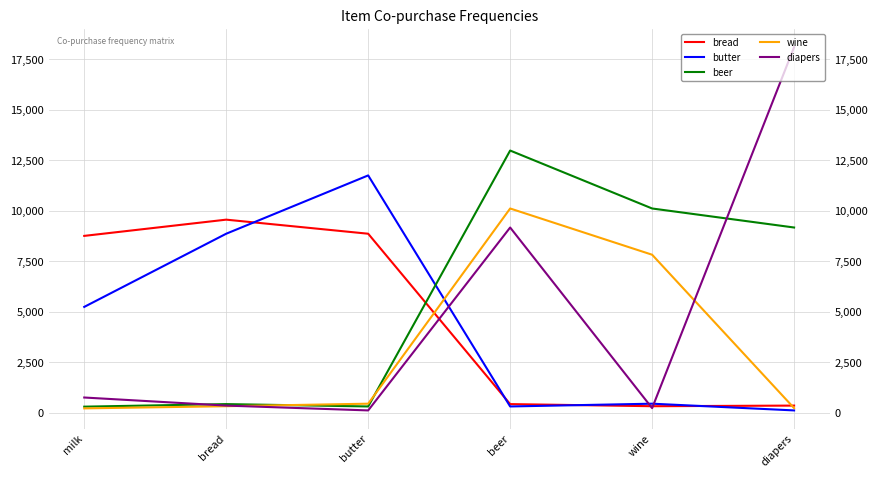

Reading right to left, transcribe all the data shown in this chart.

bread: diapers=353	wine=322	beer=427	butter=8865	bread=9562	milk=8758
butter: diapers=114	wine=447	beer=310	butter=11753	bread=8865	milk=5241
beer: diapers=9173	wine=10115	beer=12985	butter=310	bread=427	milk=300
wine: diapers=228	wine=7825	beer=10115	butter=447	bread=322	milk=215
diapers: diapers=18105	wine=228	beer=9173	butter=114	bread=353	milk=753